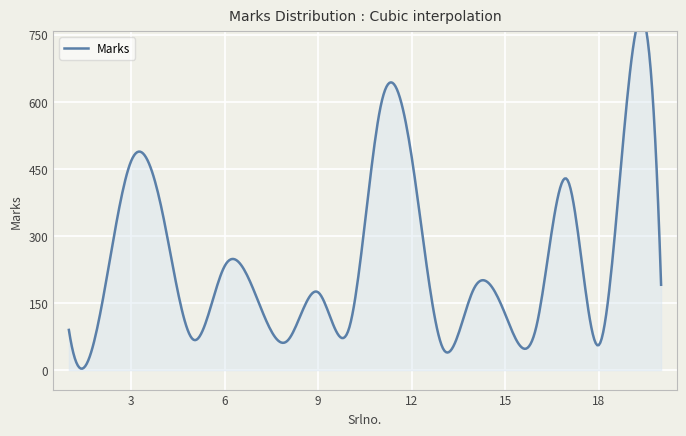

What is the ratio of the value at 8 to the value at 3?

0.1